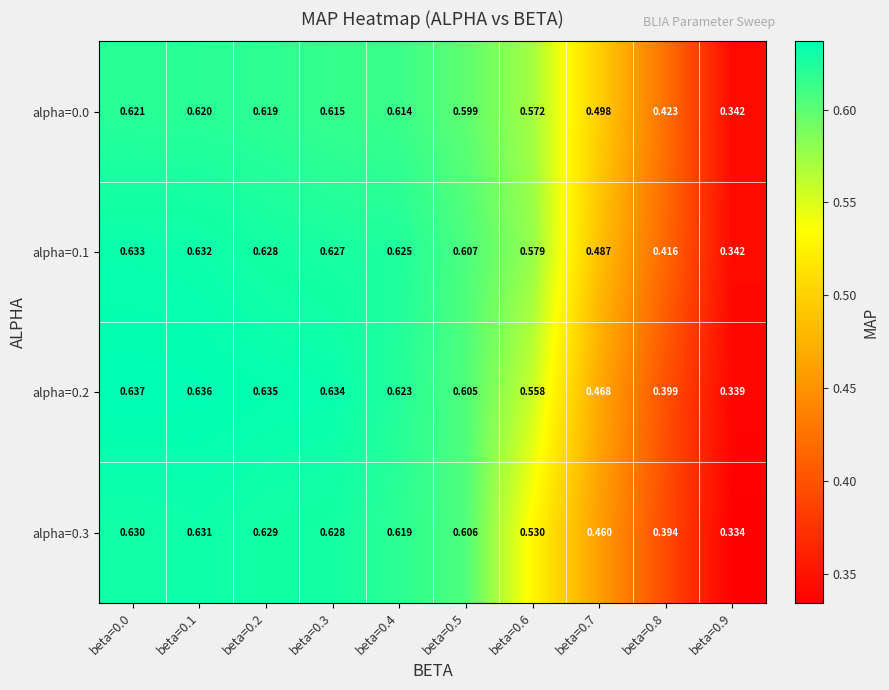

Which series changed the most between beta=0.0 and beta=0.9?

alpha=0.2